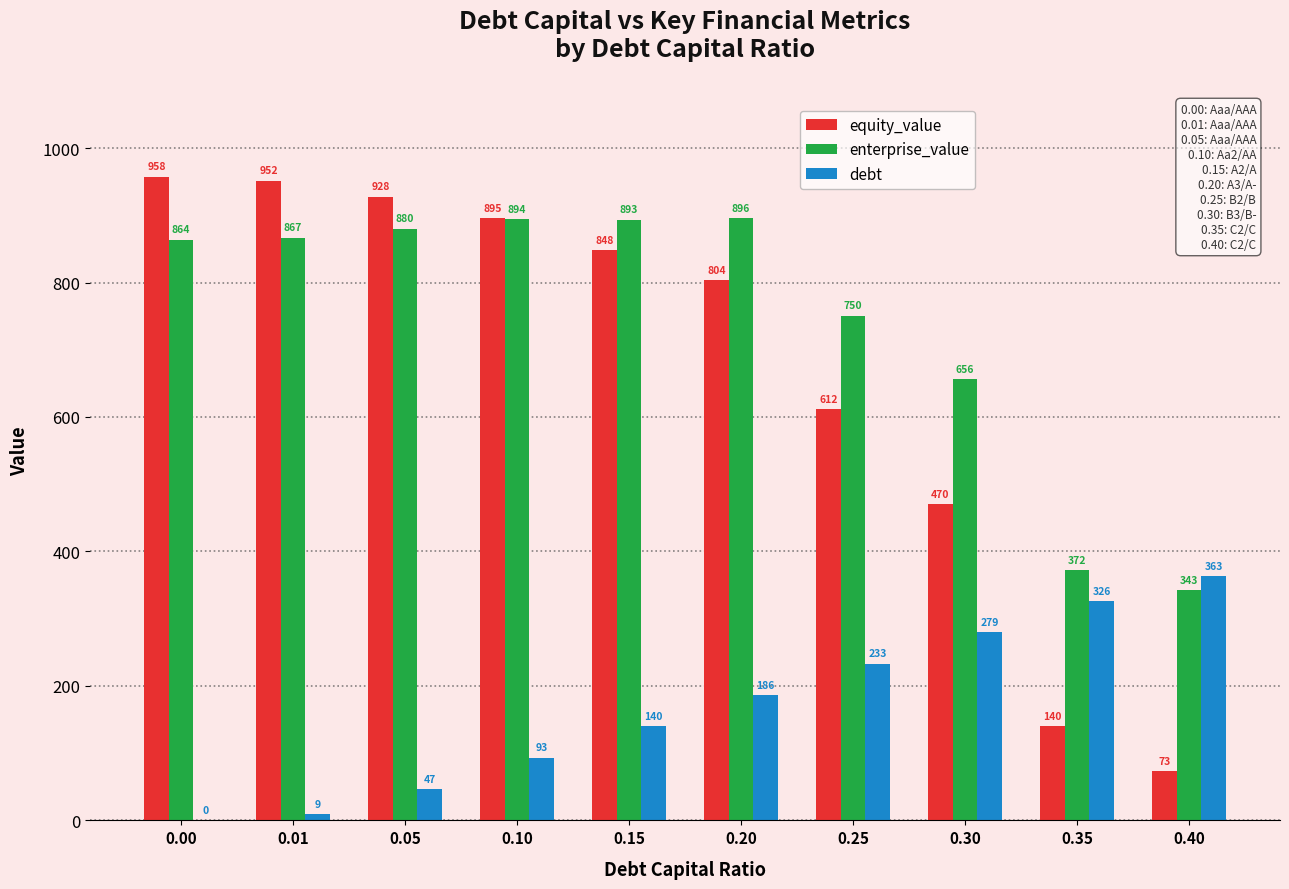

Between 0.00 and 0.35, which series saw the biggest shift?

equity_value